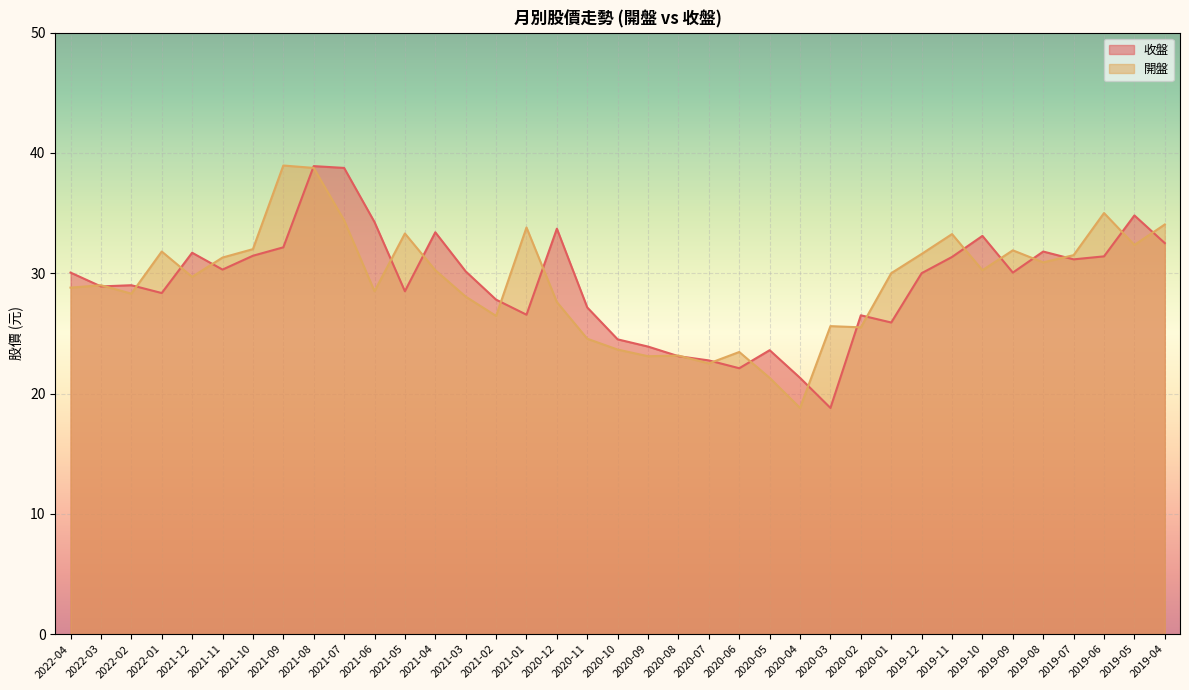

What is the value of the 收盤 point at the 2nd from the left?

28.9